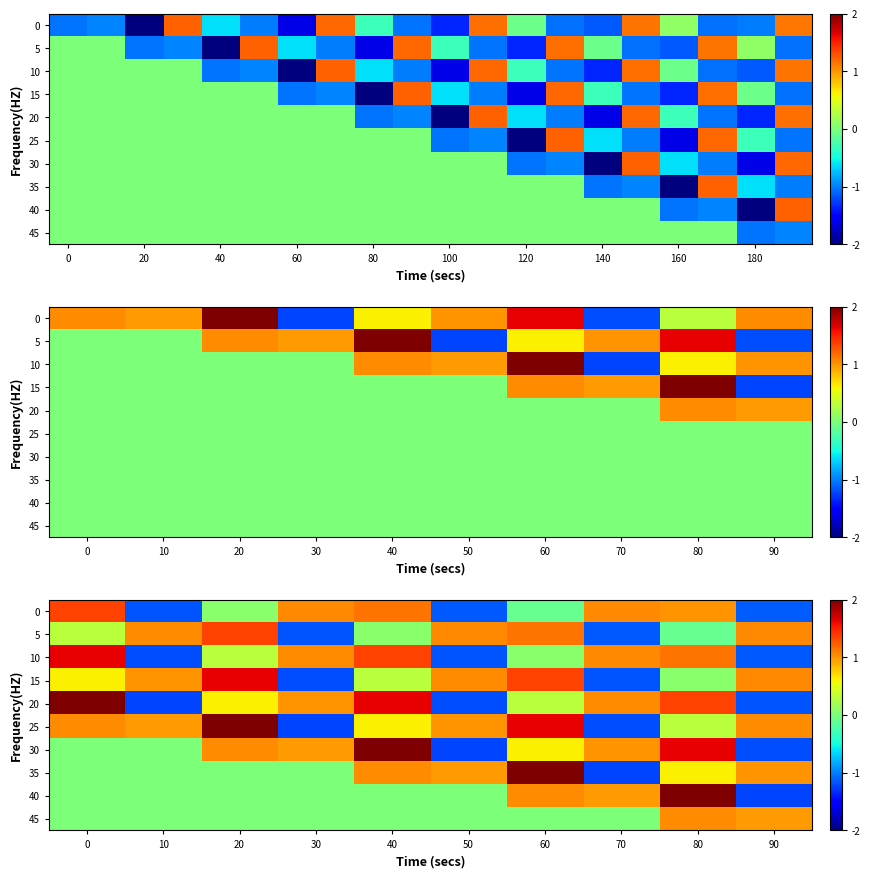

How many values in the 30 series are below 0?

2